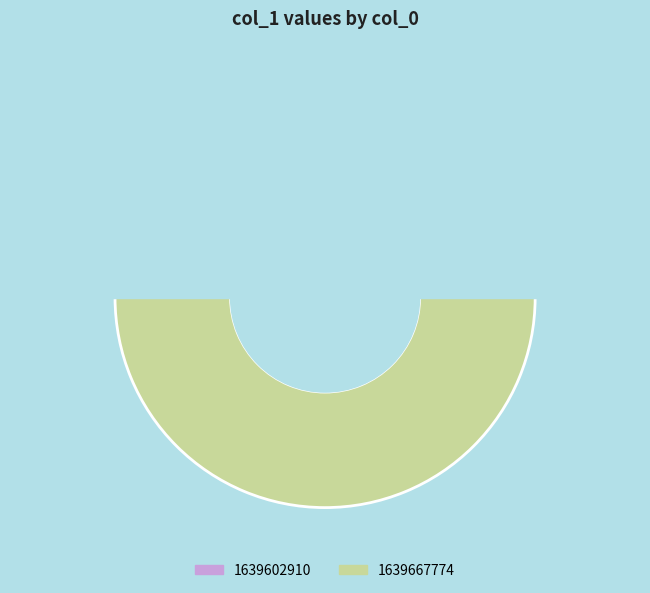

Is it true that 1639667774 is 85% of the pie?

False